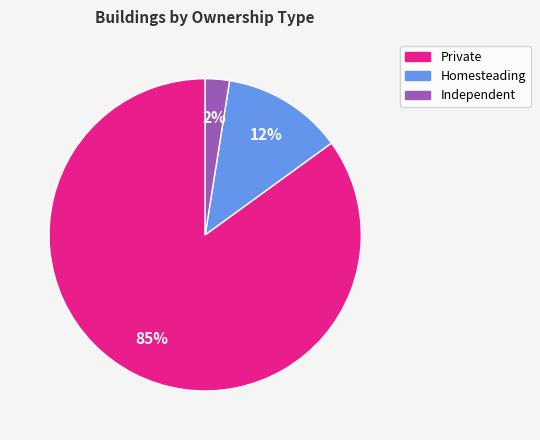

Count the number of slices in the pie.

3